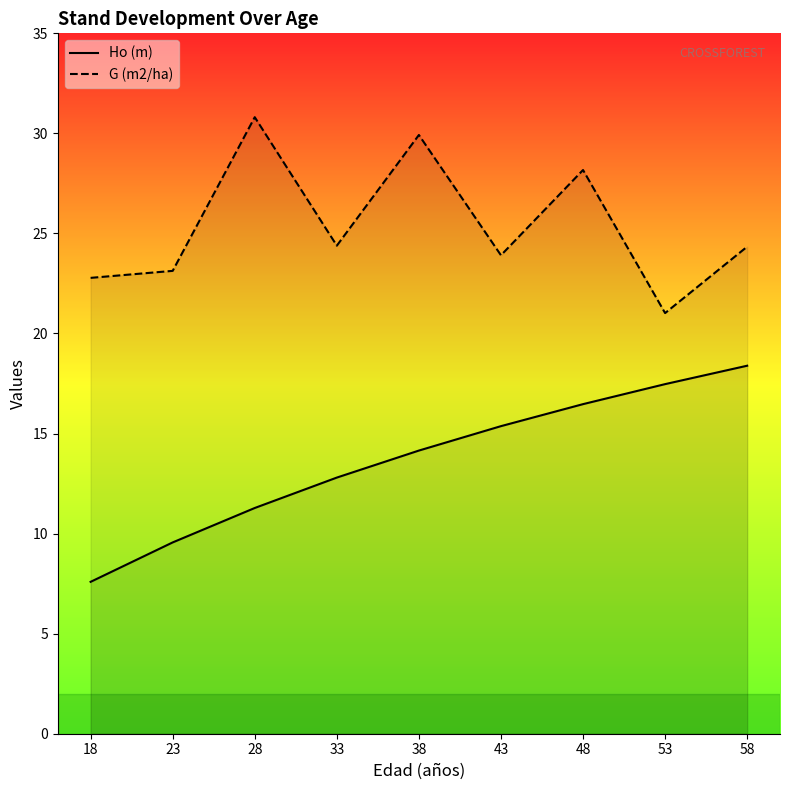

What are all the series names shown in the legend?

Ho (m), G (m2/ha)